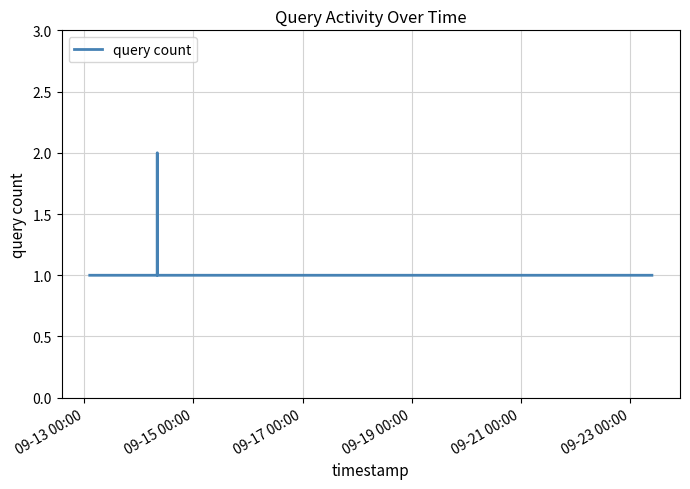

How many interior local peaks (higher than both neighbors) does the data have?

1